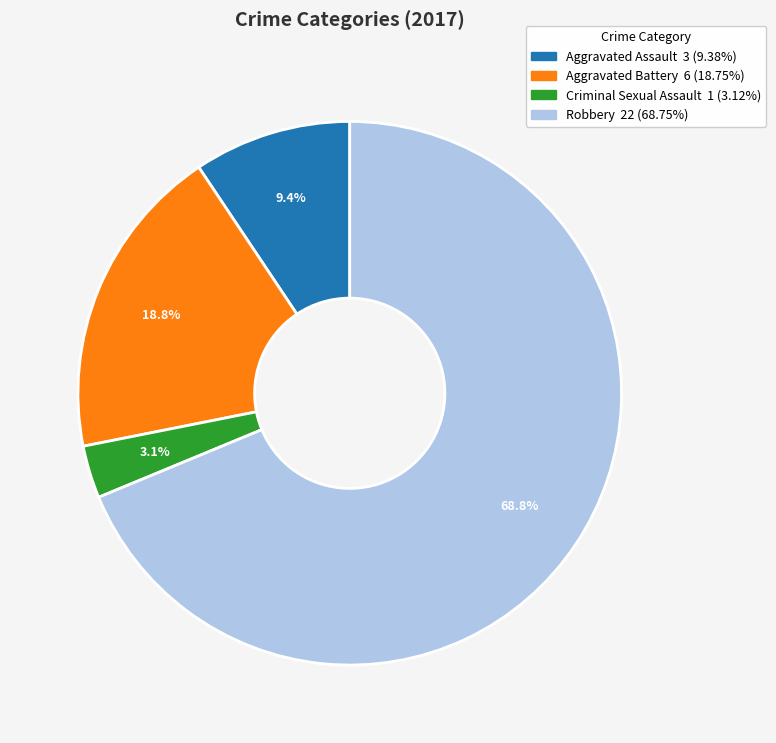

Which category accounts for the majority?

Robbery